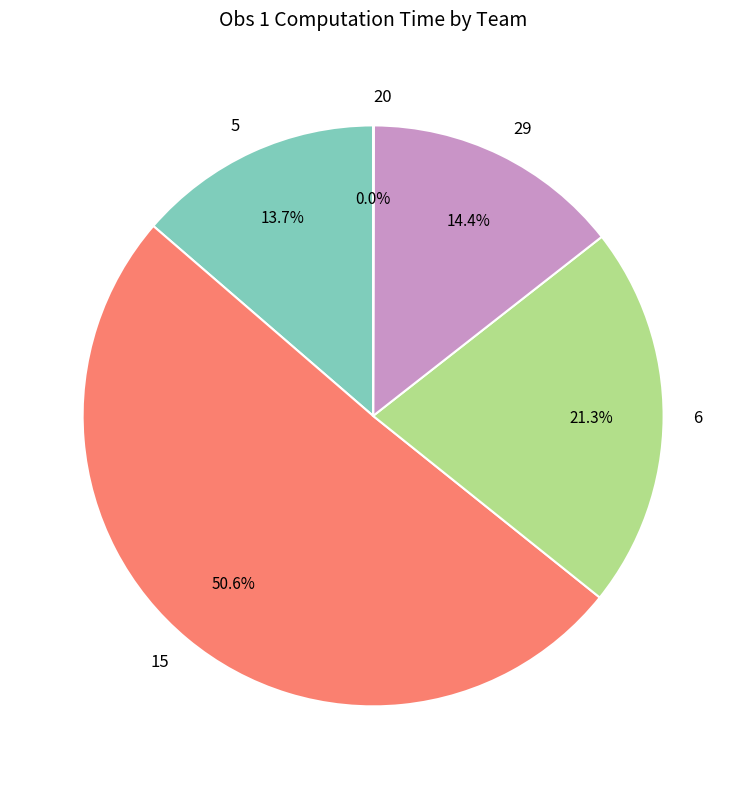

Is there any slice that represents more than half of the pie?

Yes